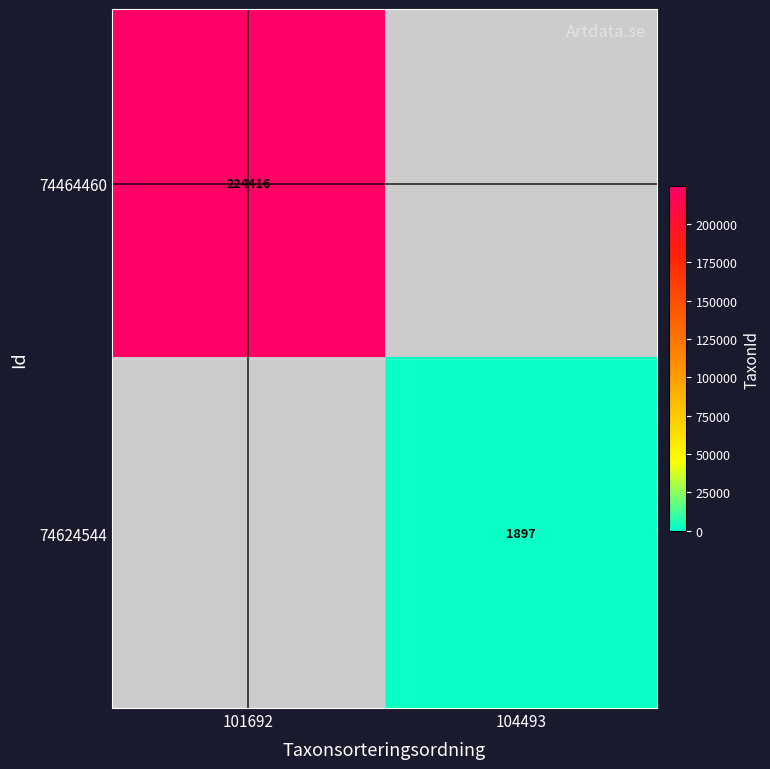

The 74464460 series shows 297335 at 101692. True or false?

False